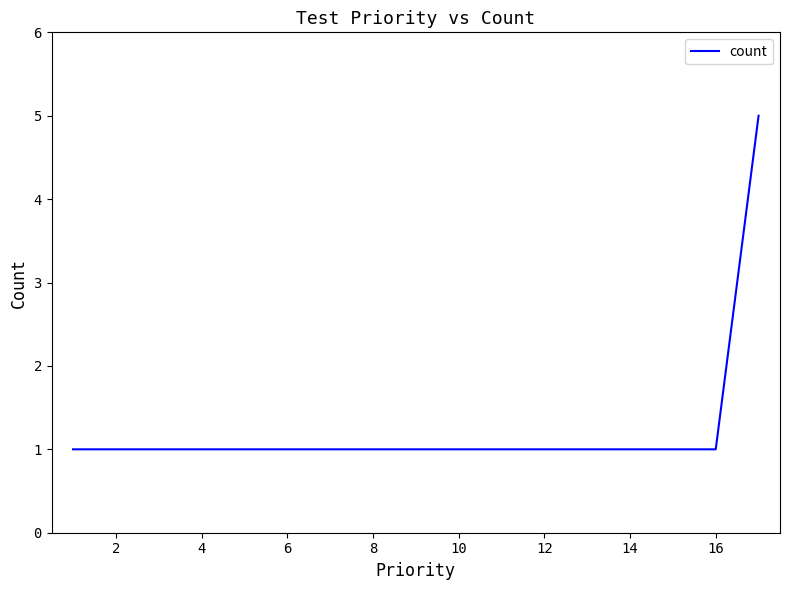

What is the difference between the maximum and minimum values?

4